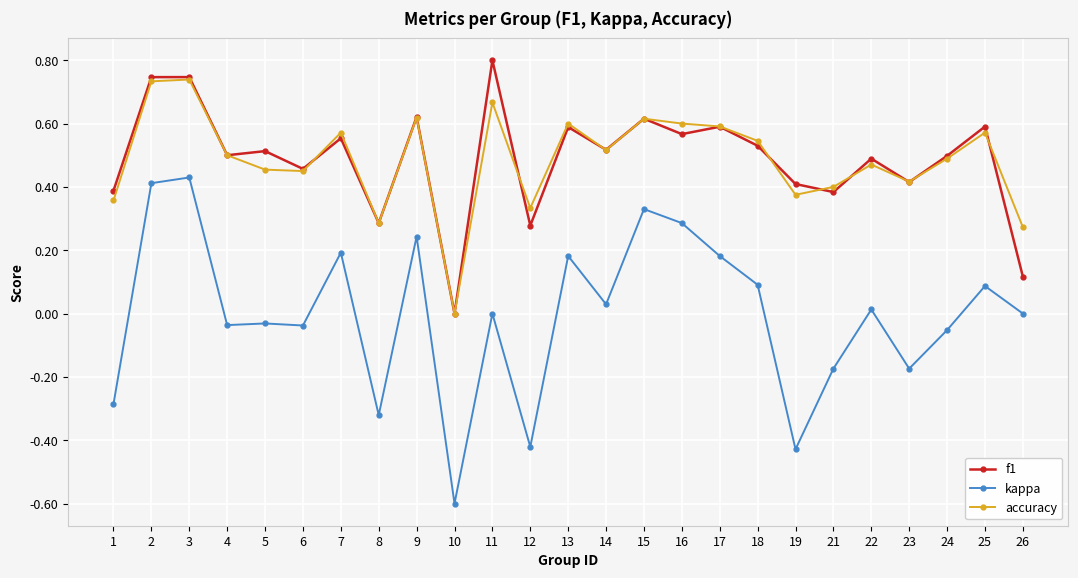

True or false: accuracy and kappa intersect in this chart.

False